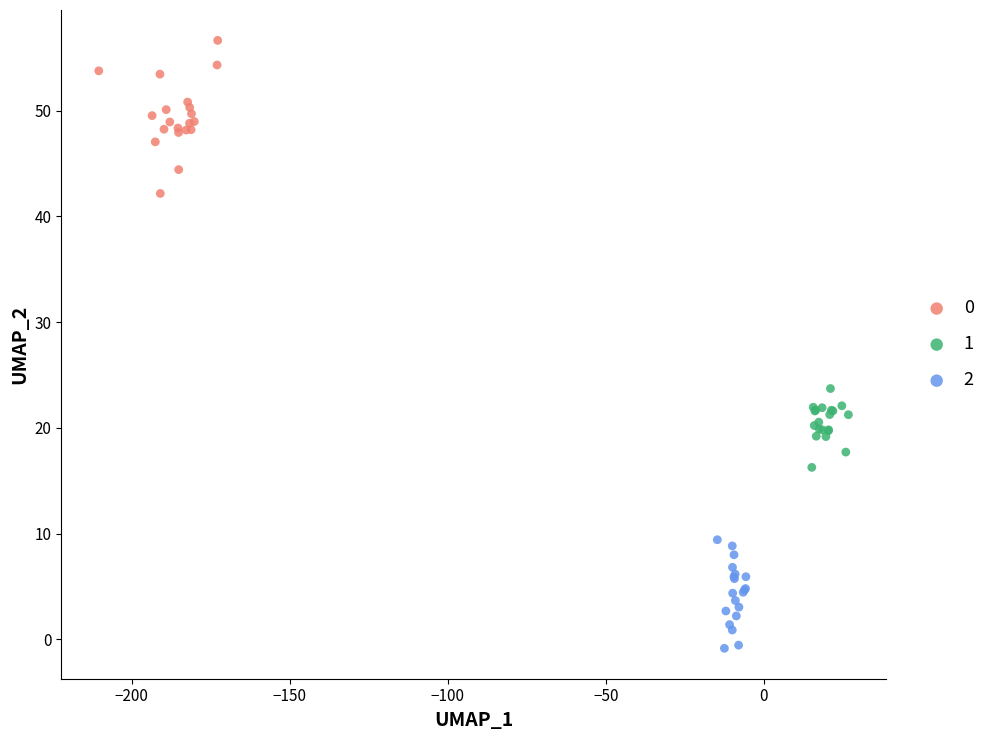

Which series has the largest Y range (max minus min)?

0